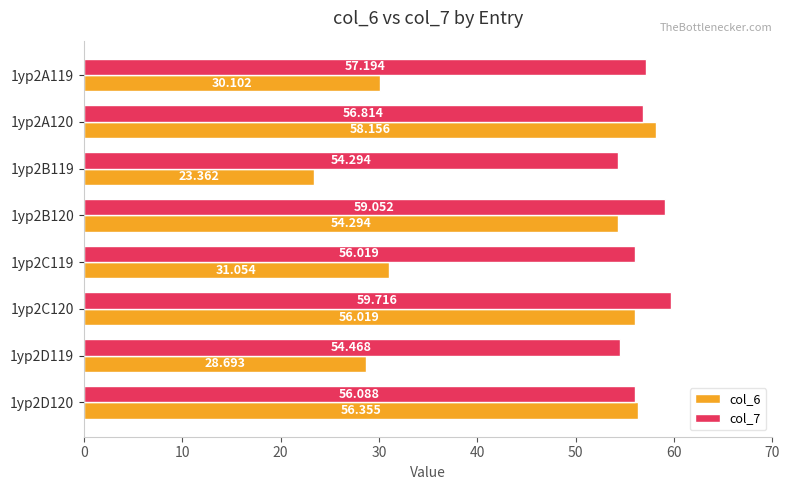

Is the value of col_7 at 1yp2D120 greater than the value of col_6 at 1yp2B120?

Yes